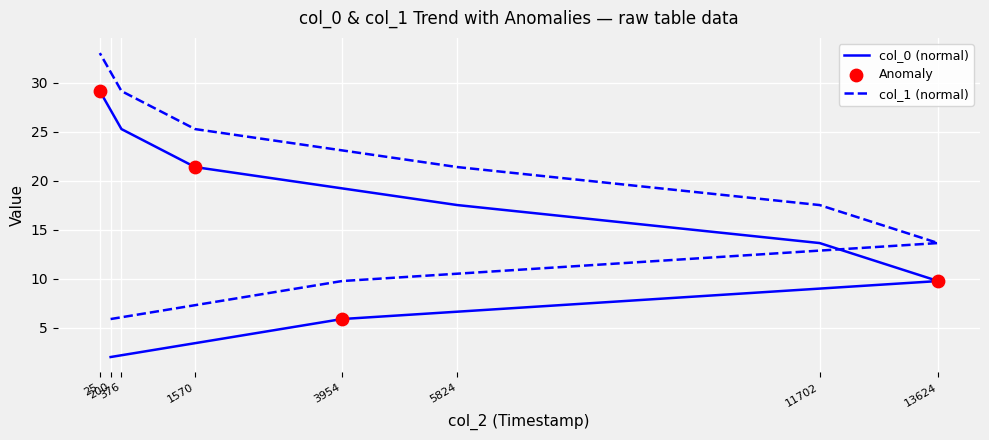

Is the value of col_1 at 1570 greater than the value of col_0 at 3954?

Yes